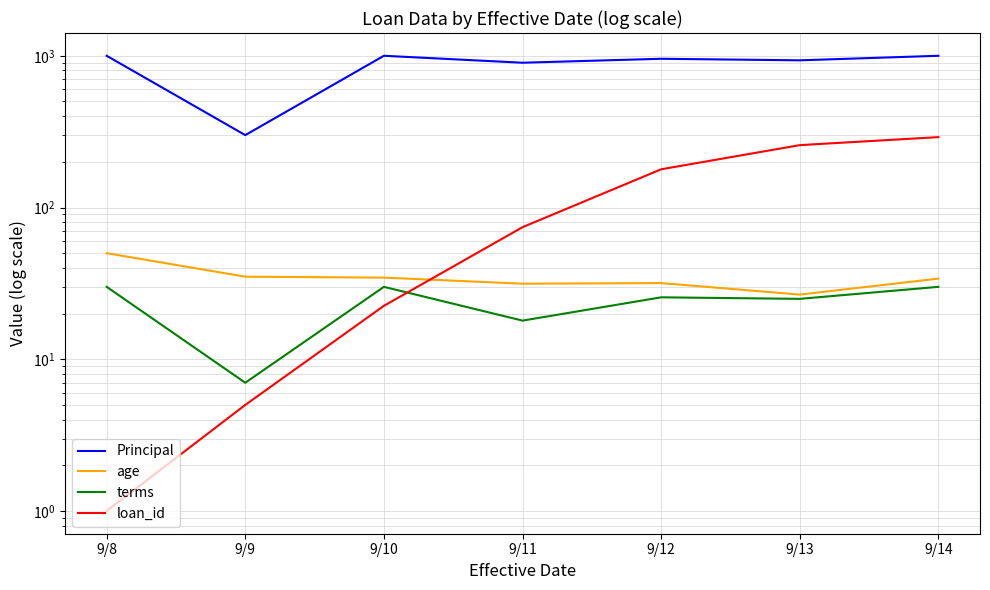

At how many categories does at least one series exceed 103?

7